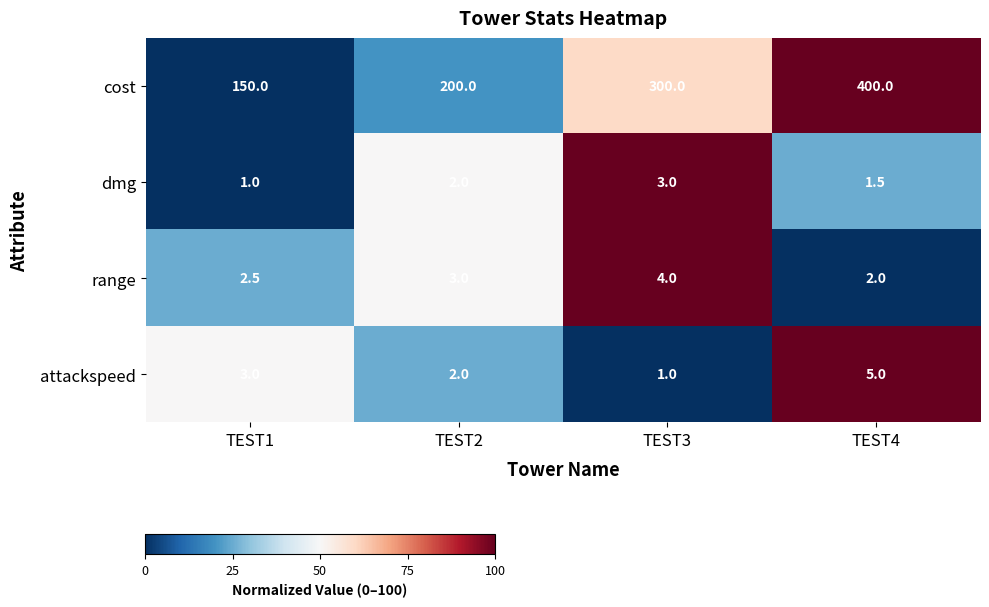

What is the difference between the second highest and minimum values in the dmg series?

1.0